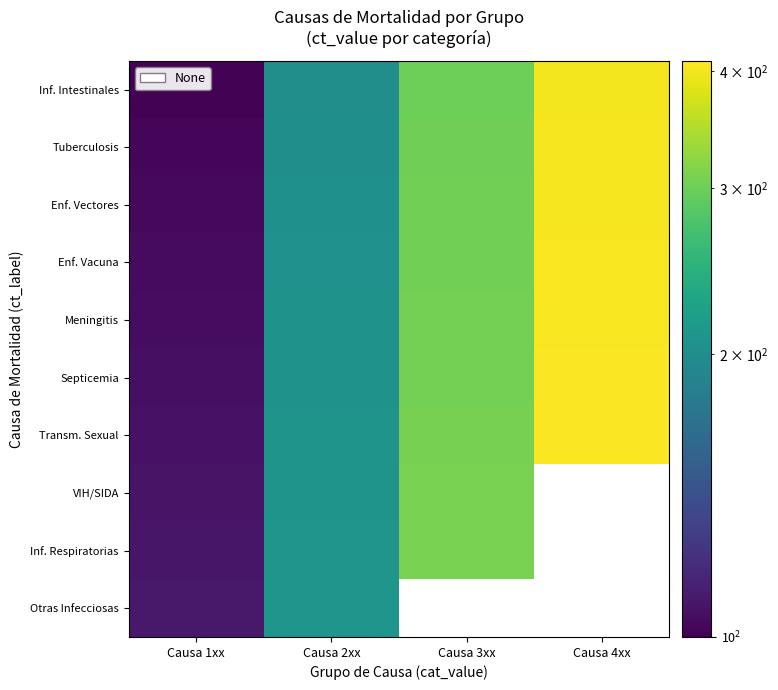

Is it true that Tuberculosis equals 174.0 at Causa 1xx?

False